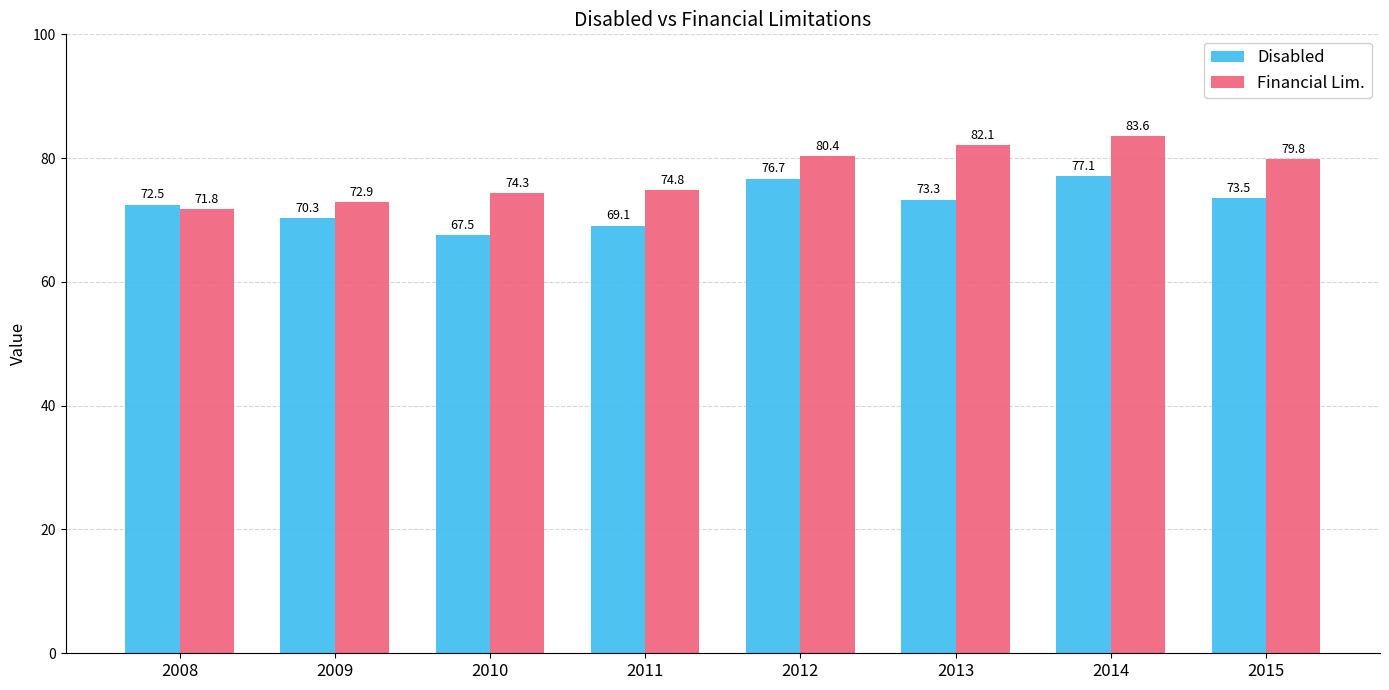

Rank the series by their average value, from highest to lowest.

Financial Lim., Disabled